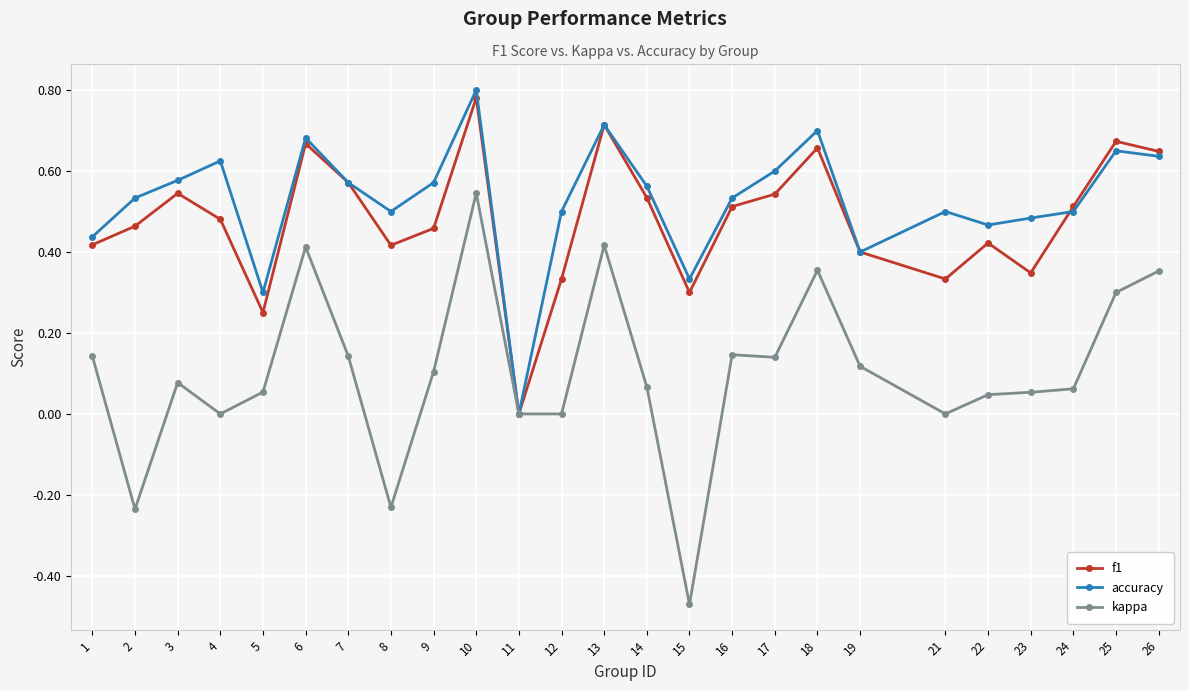

True or false: f1 has more than 2 points higher than both neighbors.

True